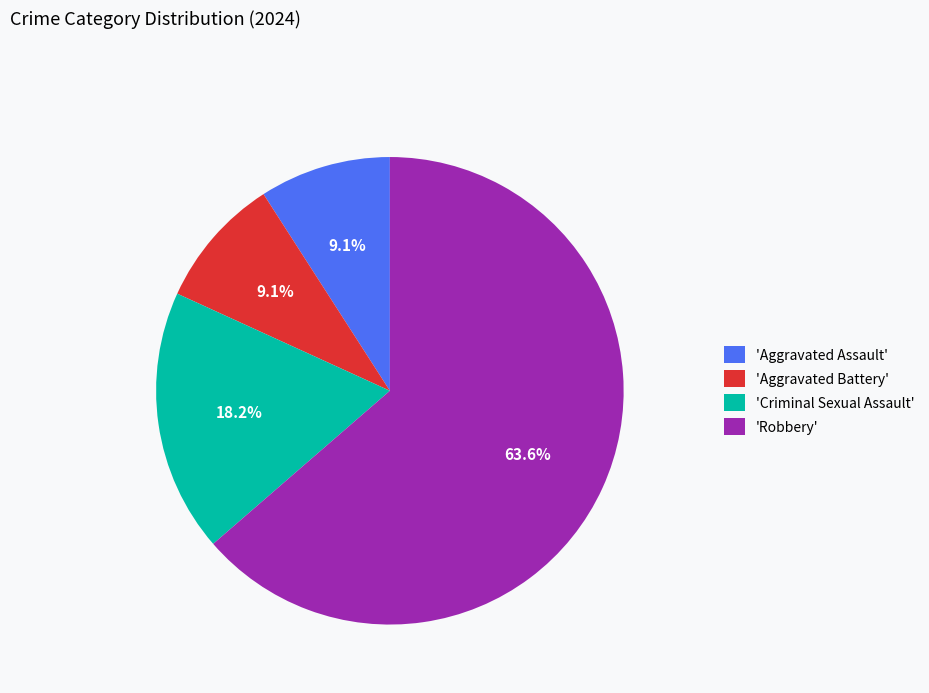

Does any single category account for the majority?

Yes